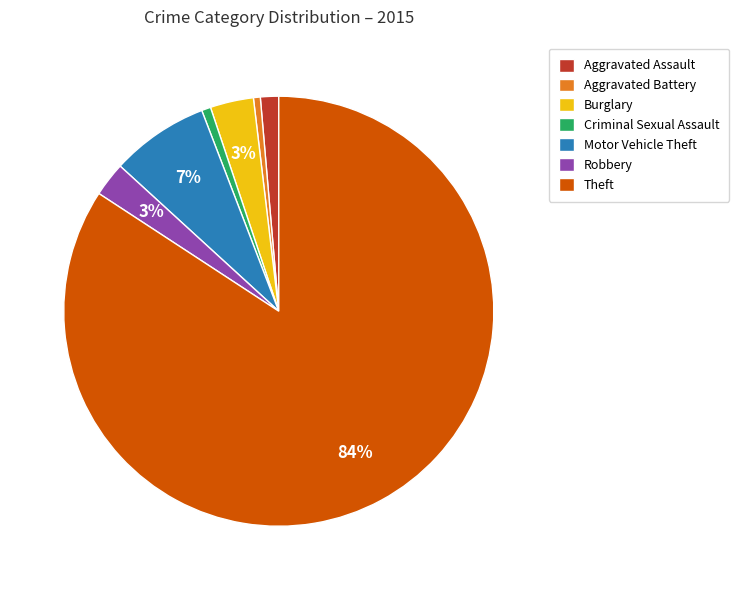

Which has a higher value, Motor Vehicle Theft or Criminal Sexual Assault?

Motor Vehicle Theft